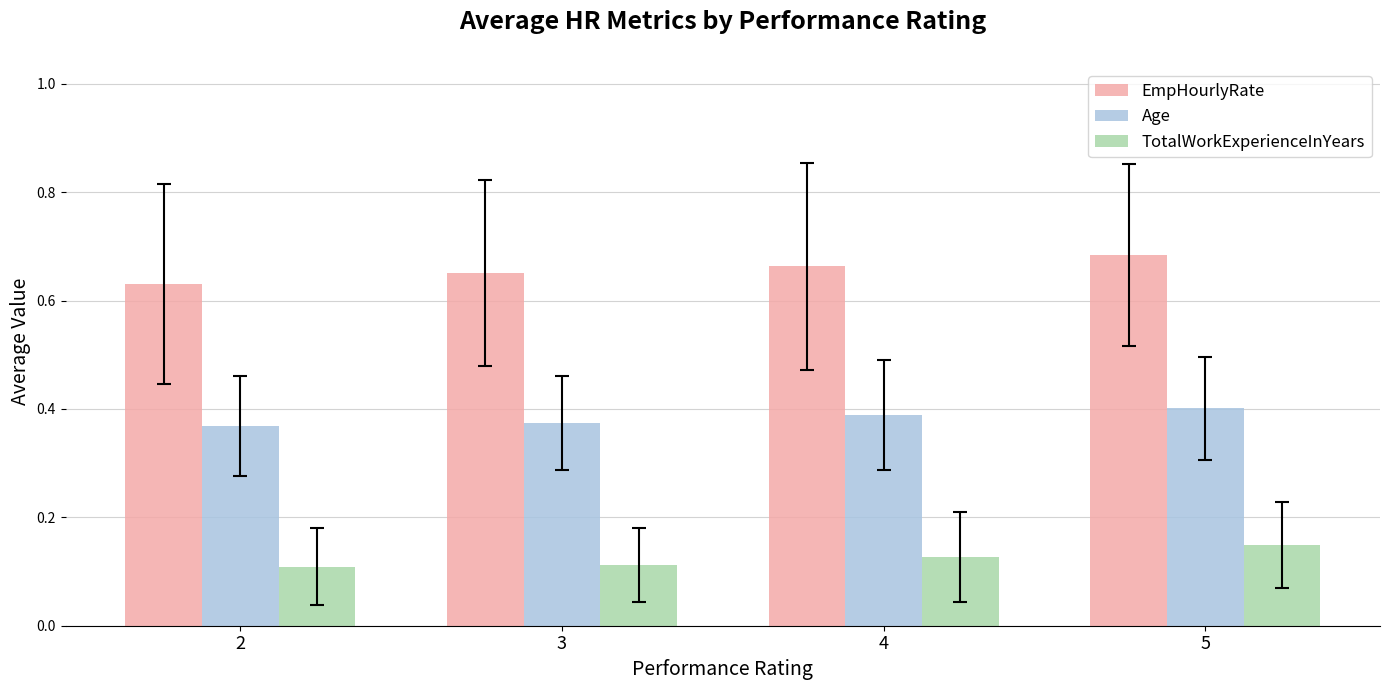

Which category has the highest value across all series?

5